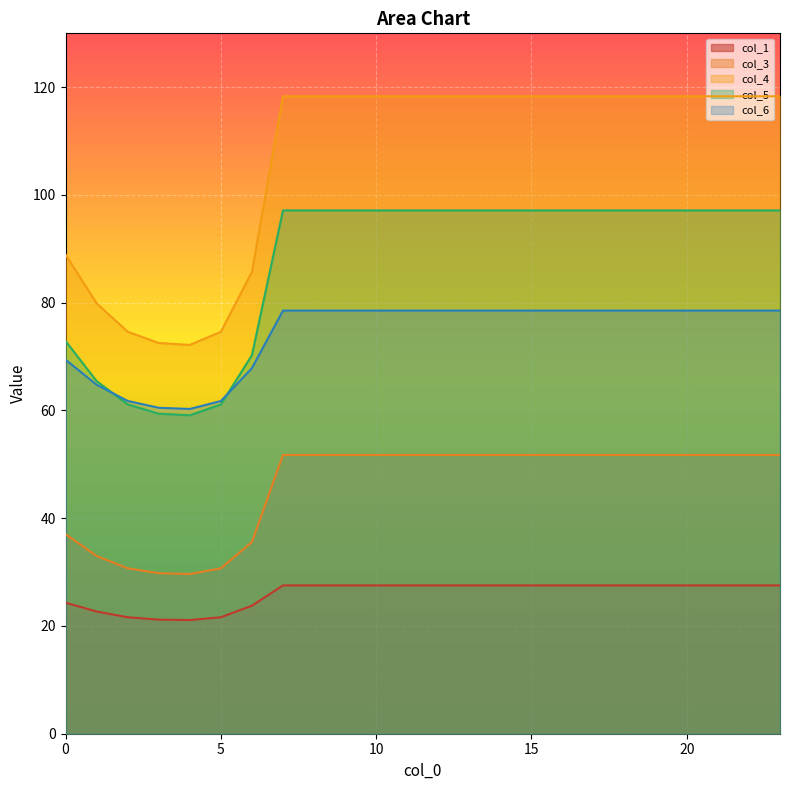

Count the number of data series in this chart.

5